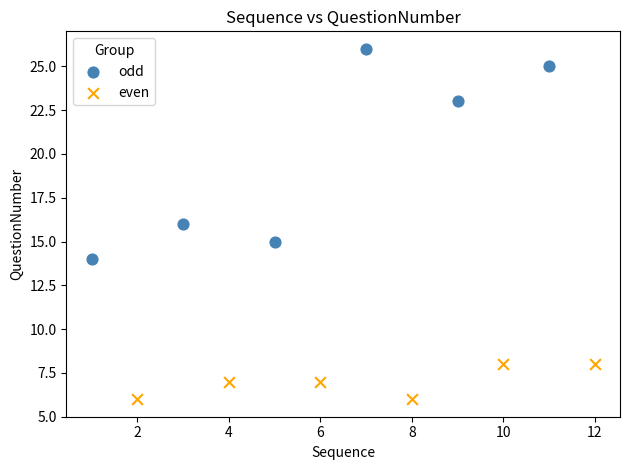

Which series contains the lowest Y value?

even